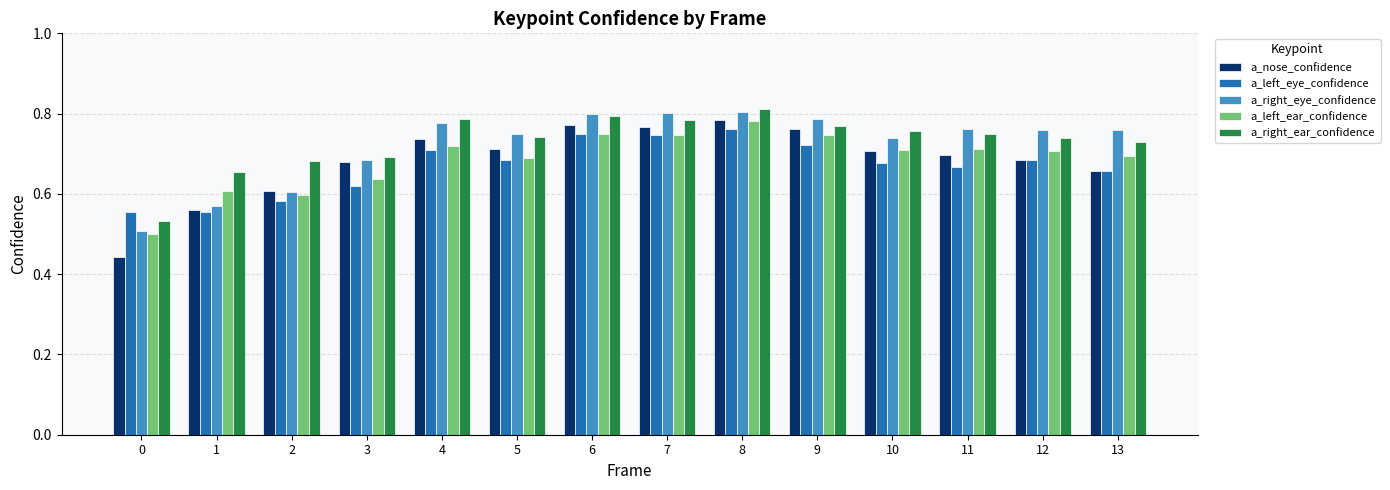

True or false: a_left_eye_confidence has a value of 0.2 at 2.

False